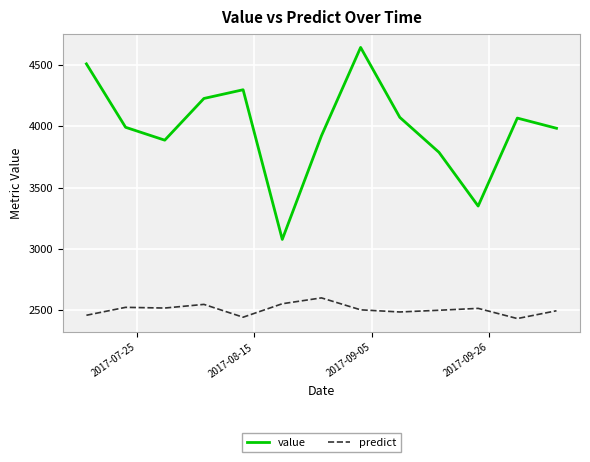

Rank the series by their maximum value, from lowest to highest.

predict, value